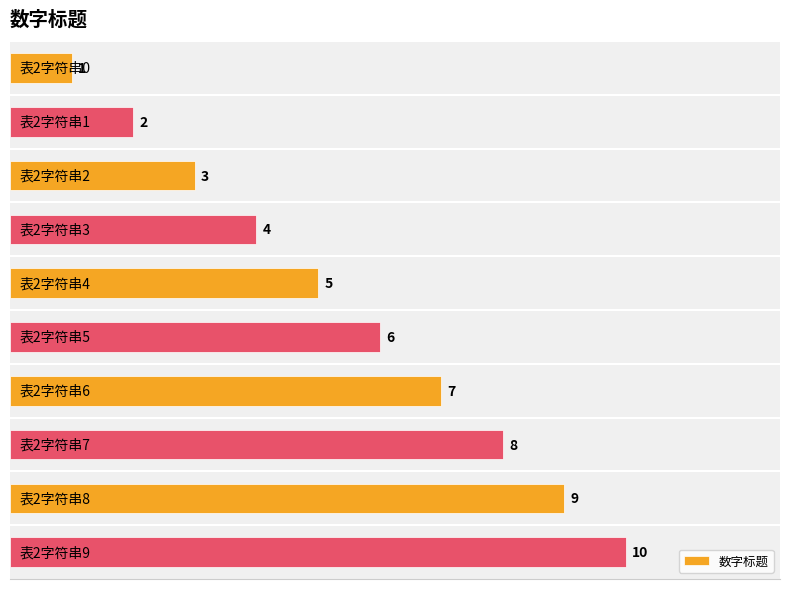

How many series are shown in this chart?

1